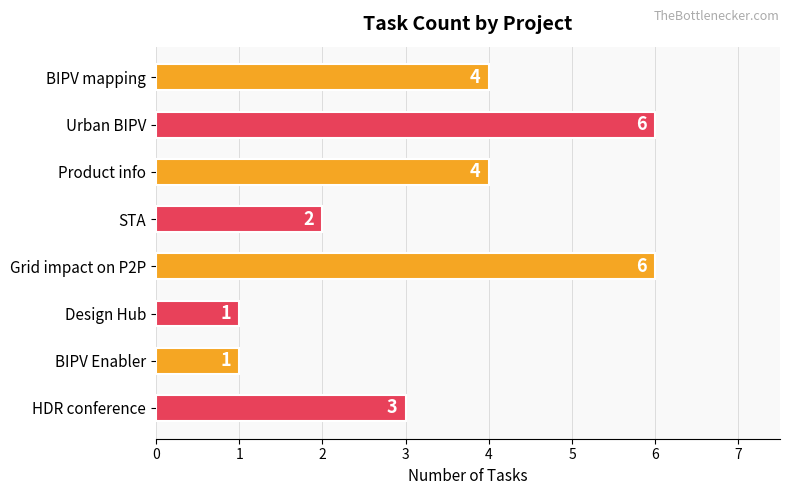

What is the approximate value at Urban BIPV?

6